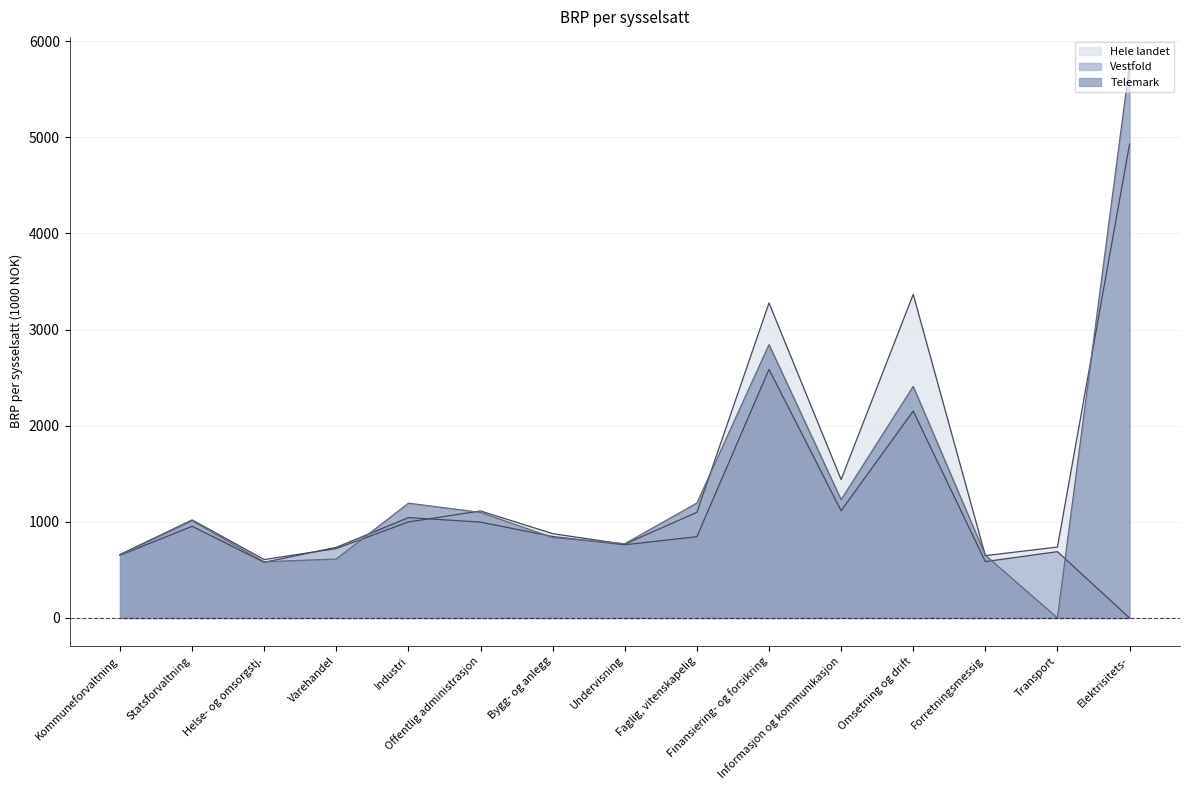

How many distinct data groups are displayed?

3